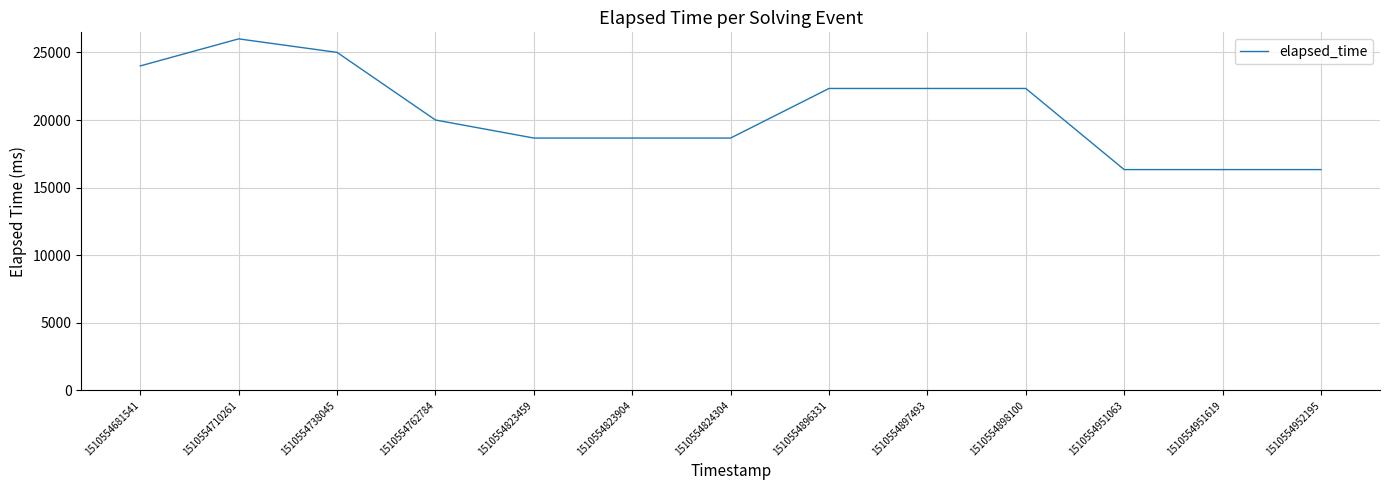

What is the ratio of the value at 1510554951063 to the value at 1510554897493?

0.7